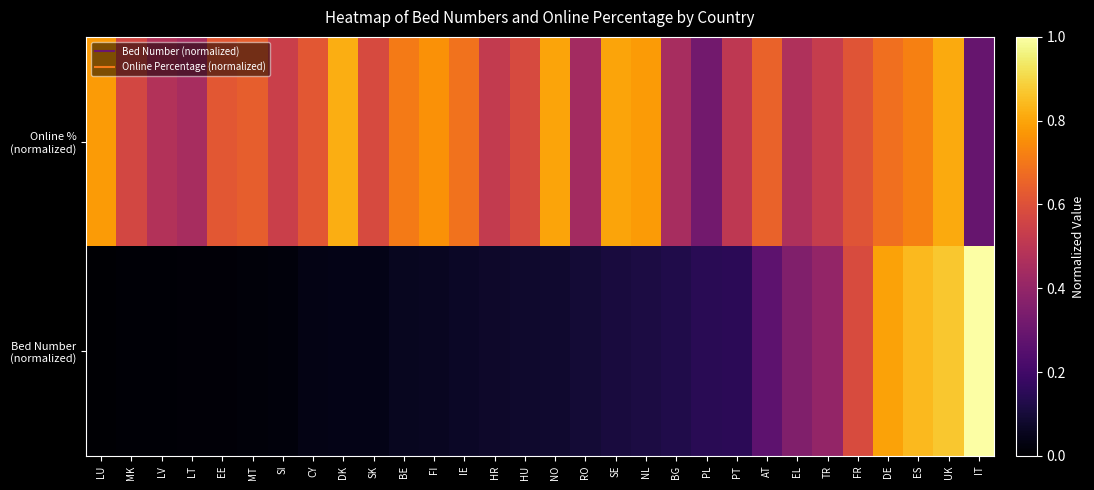

Which series has the largest range (max minus min)?

Bed Number (normalized)